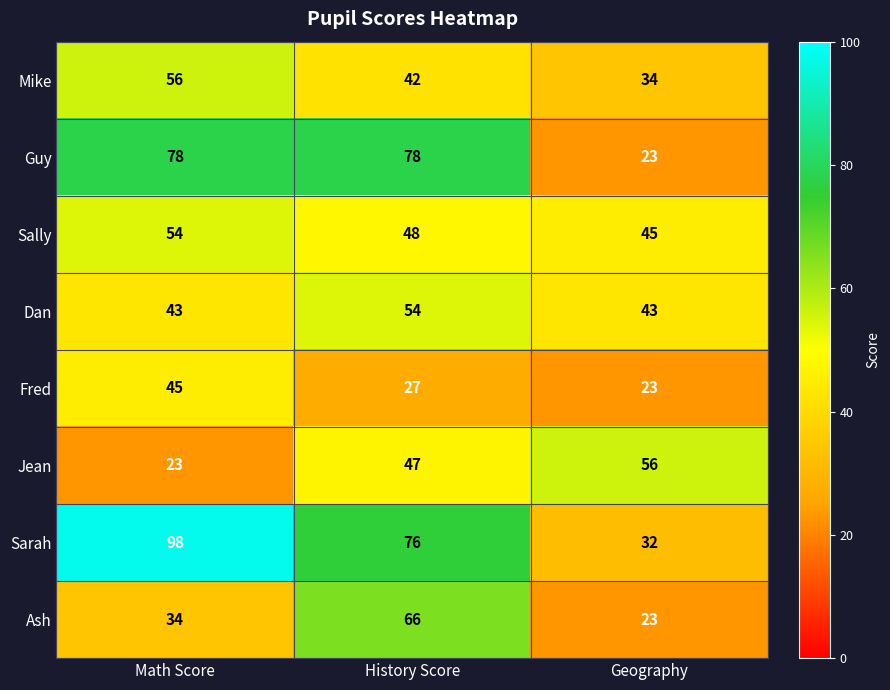

At which label does Sarah first exceed 76?

Math Score